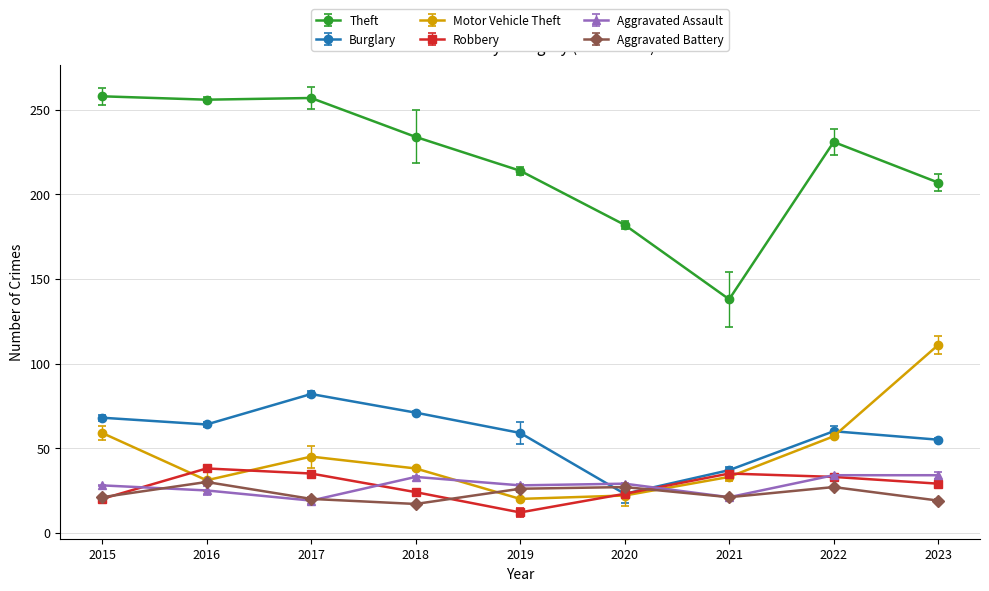

What is the value of the Motor Vehicle Theft point at the 4th from the left?

38